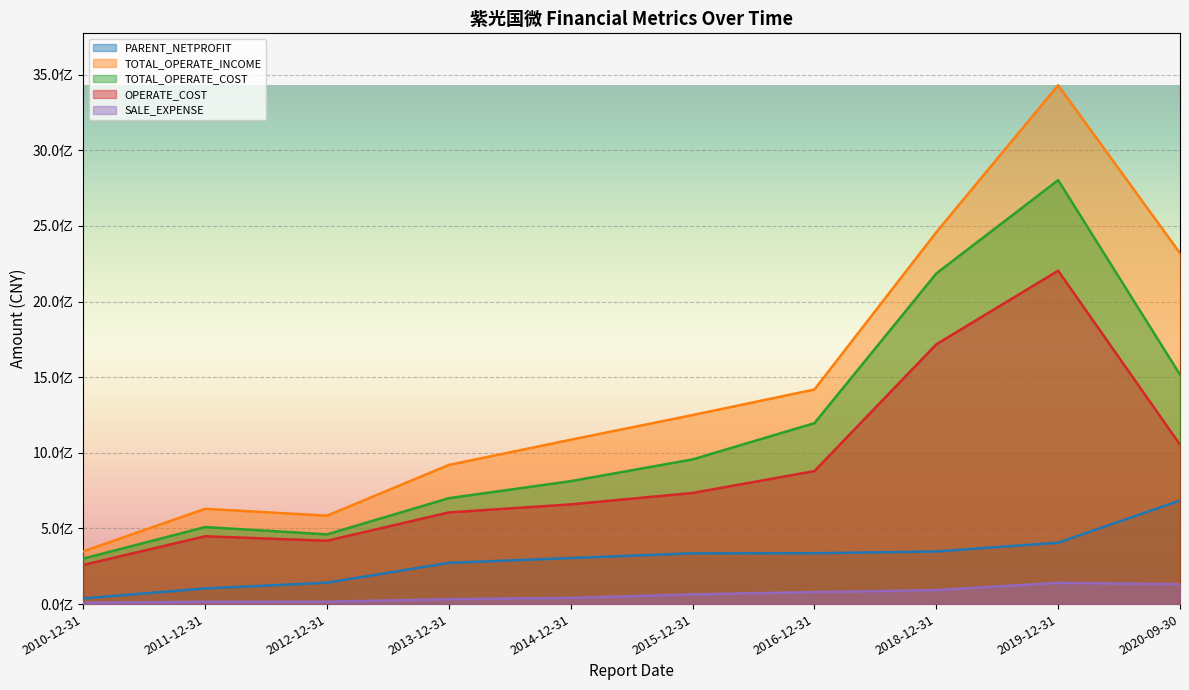

True or false: SALE_EXPENSE and TOTAL_OPERATE_COST intersect in this chart.

False